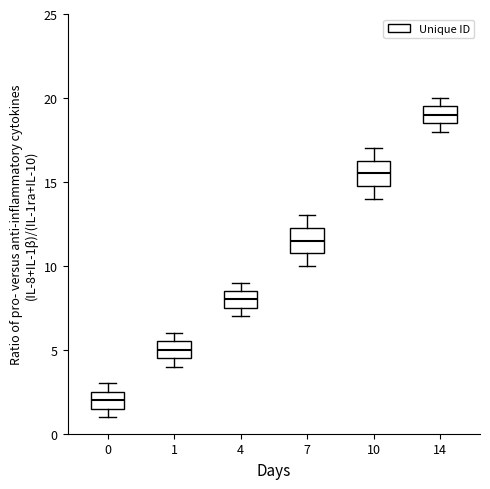

Which box's median line is the highest?

14